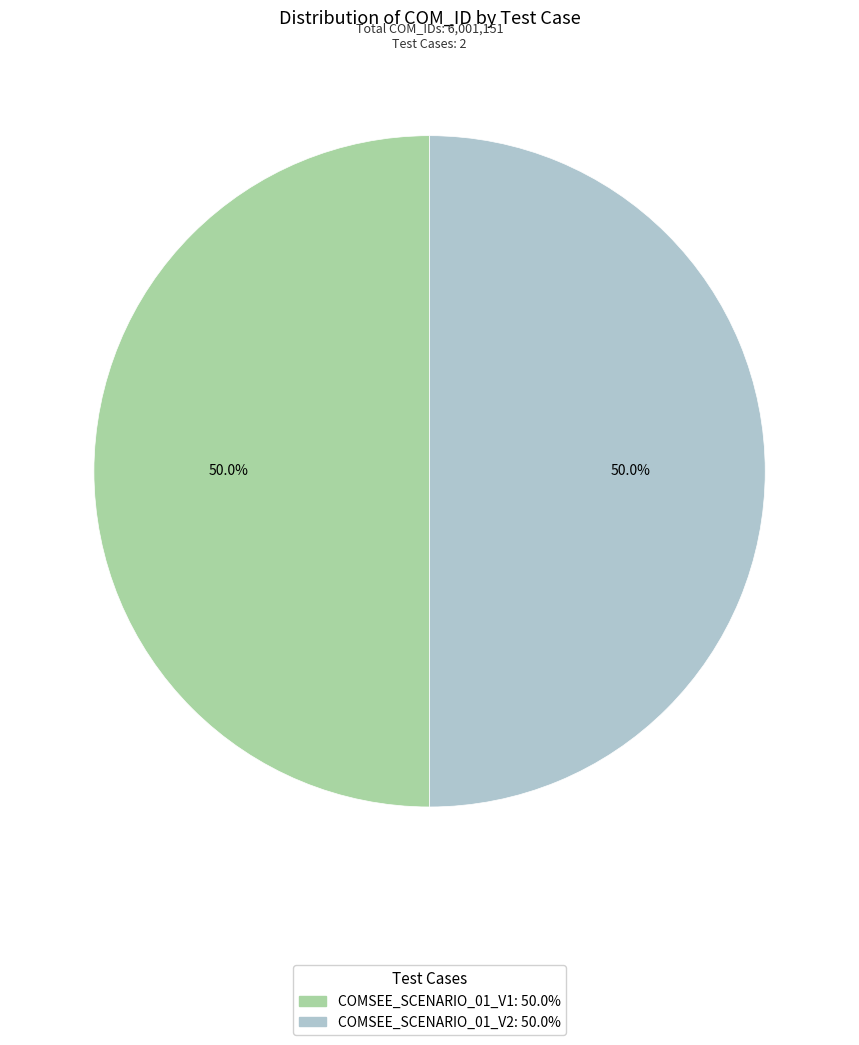

To the nearest percent, what portion does COMSEE_SCENARIO_01_V1 represent?

50%